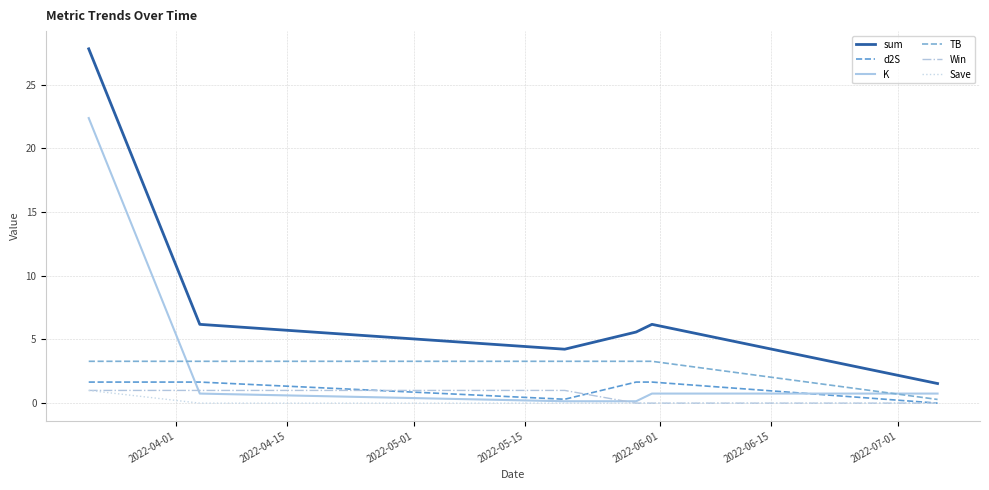

Is this an area chart (filled region under the line)?

No